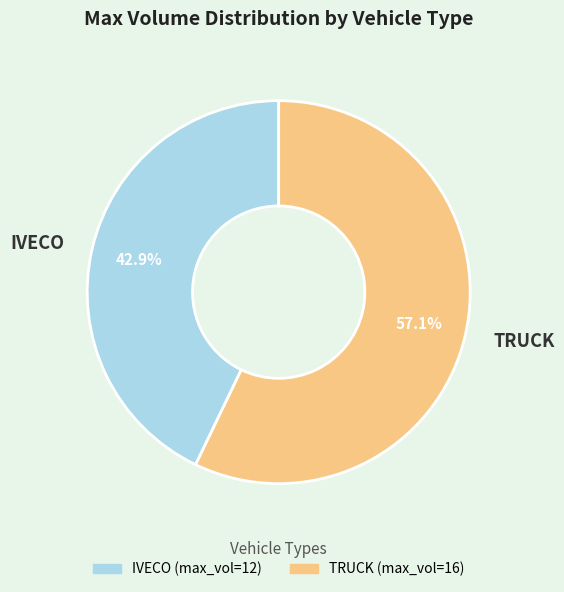

Which has a higher value, IVECO or TRUCK?

TRUCK